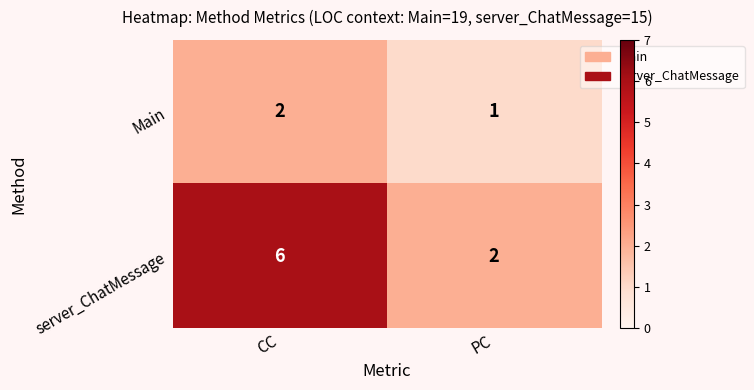

The value of server_ChatMessage at PC is 0. True or false?

False